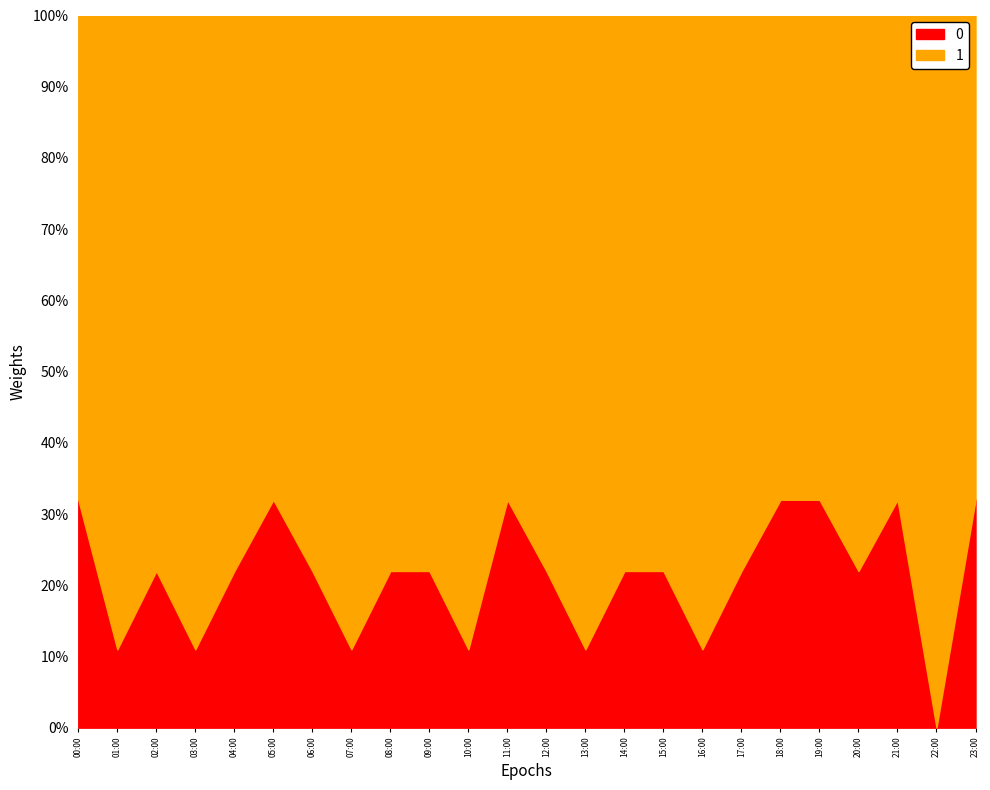

Count the 1 values in the range 0 to 1.

24